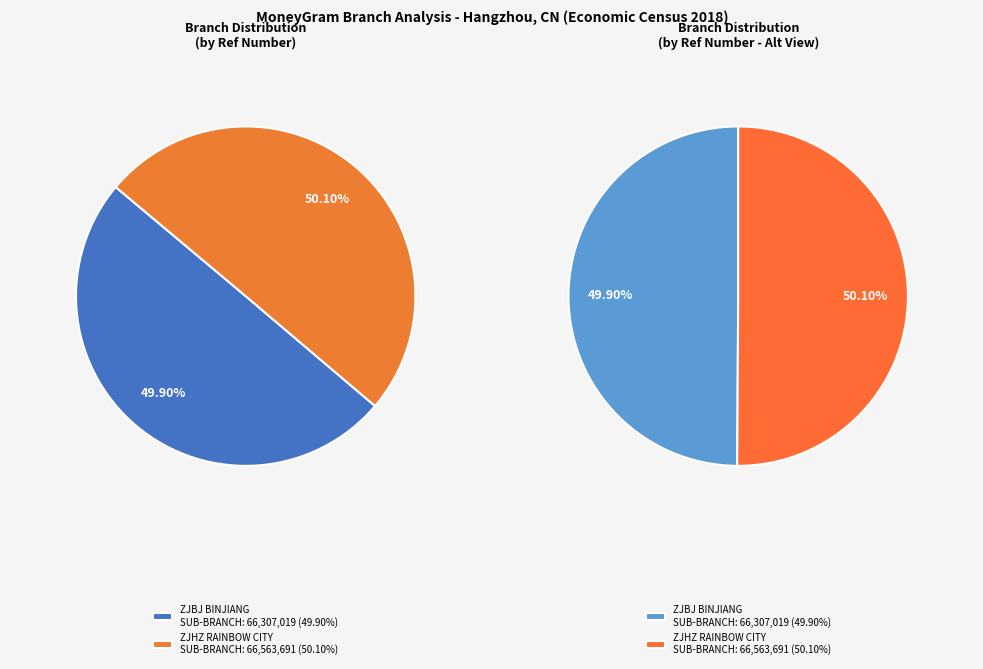

True or false: BOC - #27035 - ZJBJ BINJIANG SUB-BRANCH accounts for 36% of the total.

False